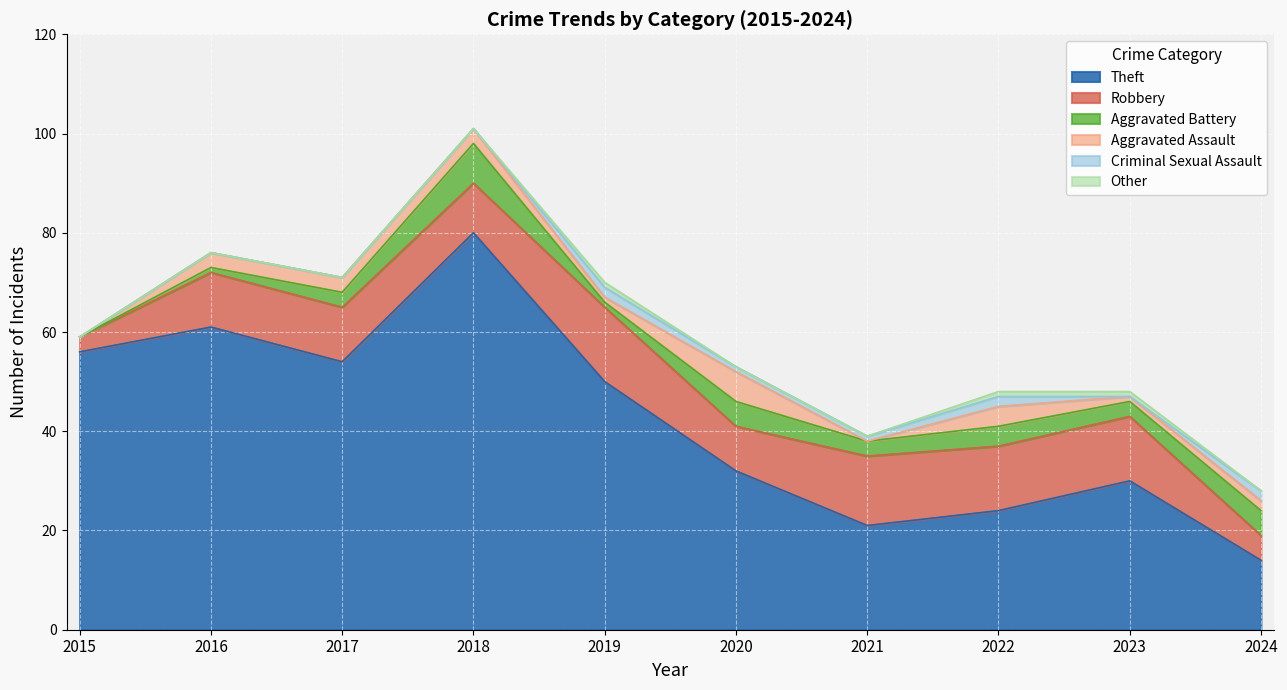

What is the average value of the Theft series?

42